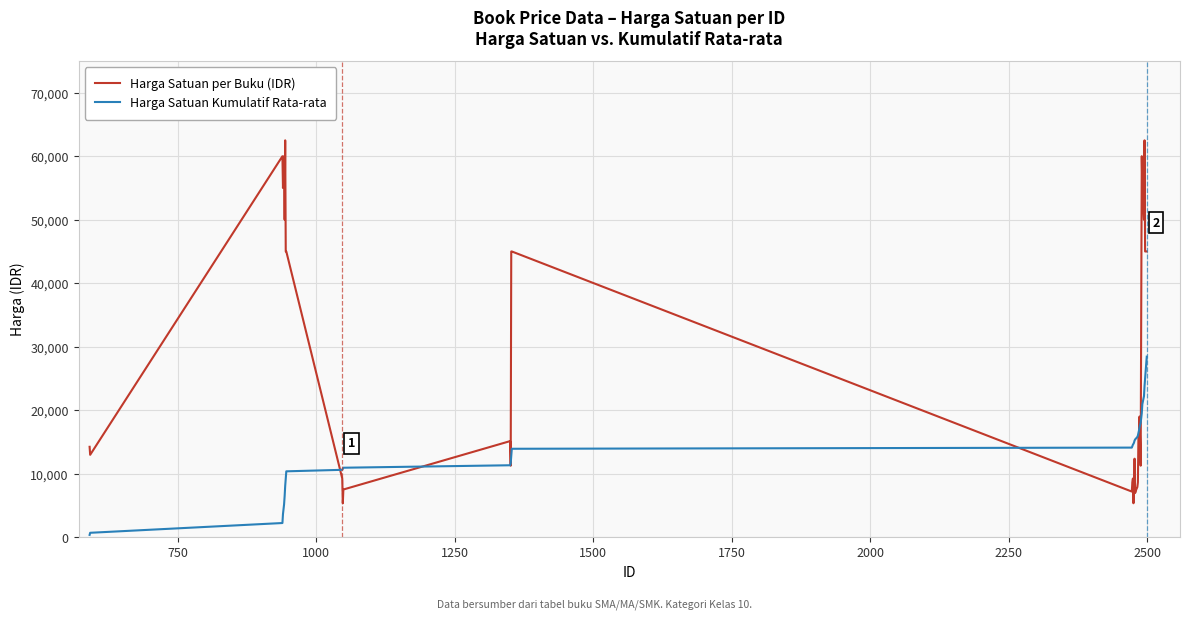

List the series in order of their peak value, highest first.

Harga Satuan per Buku (IDR), Harga Satuan Kumulatif Rata-rata